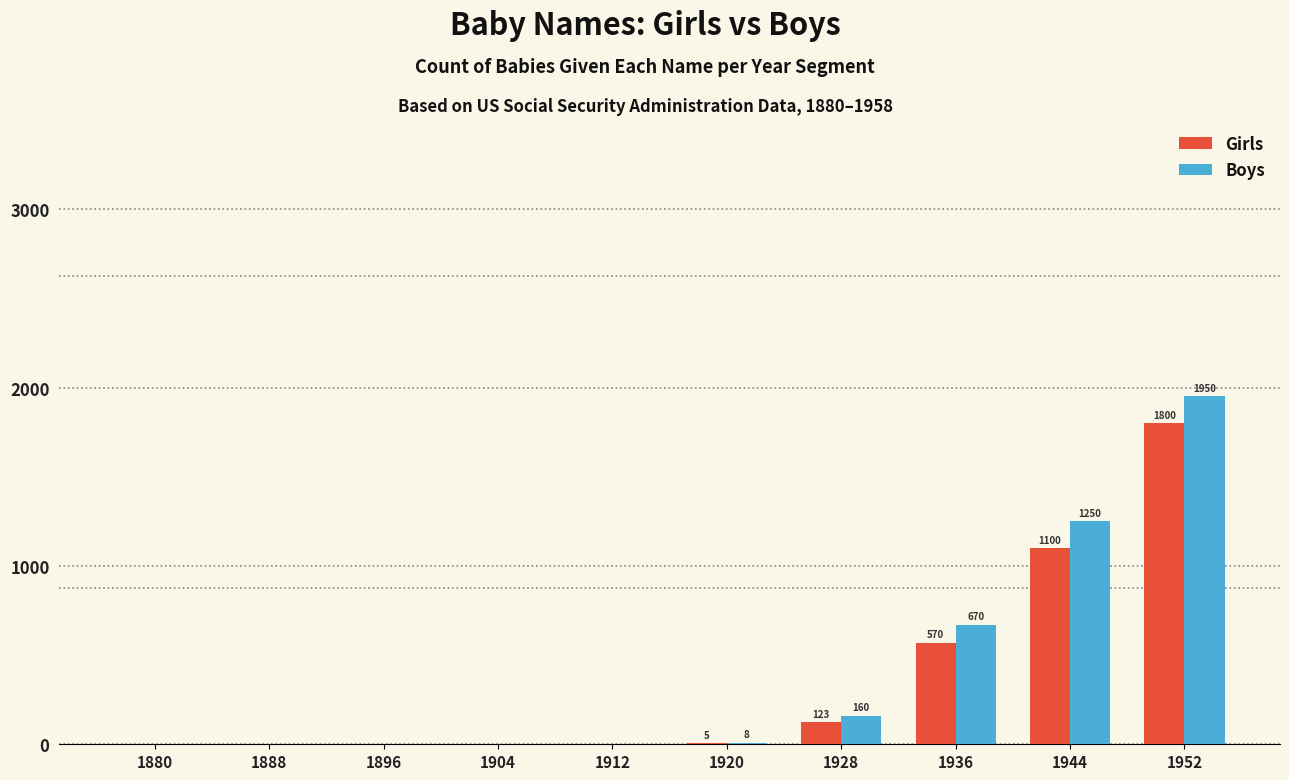

At which category is the sum across all series the highest?

1952